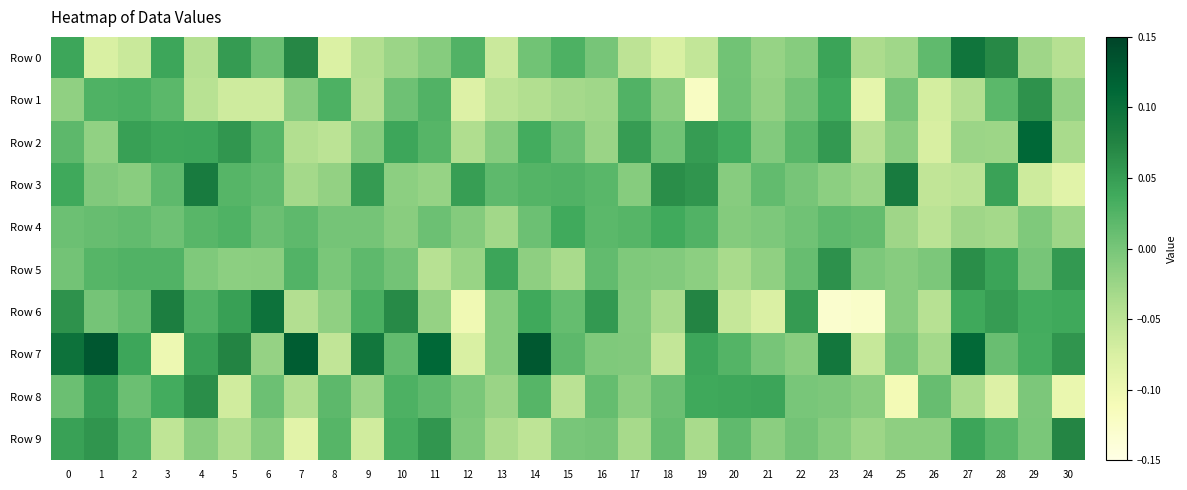

Between 17 and 25, which series saw the biggest shift?

Row 3